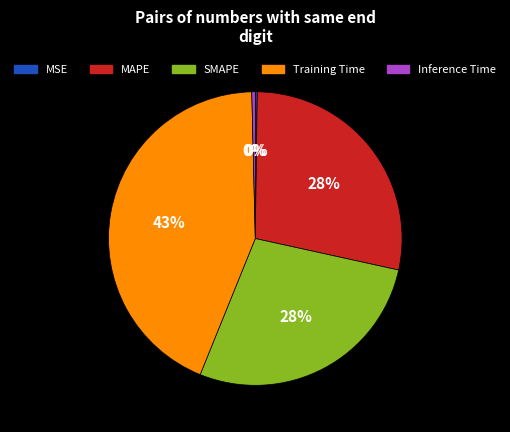

True or false: SMAPE accounts for 28% of the total.

True